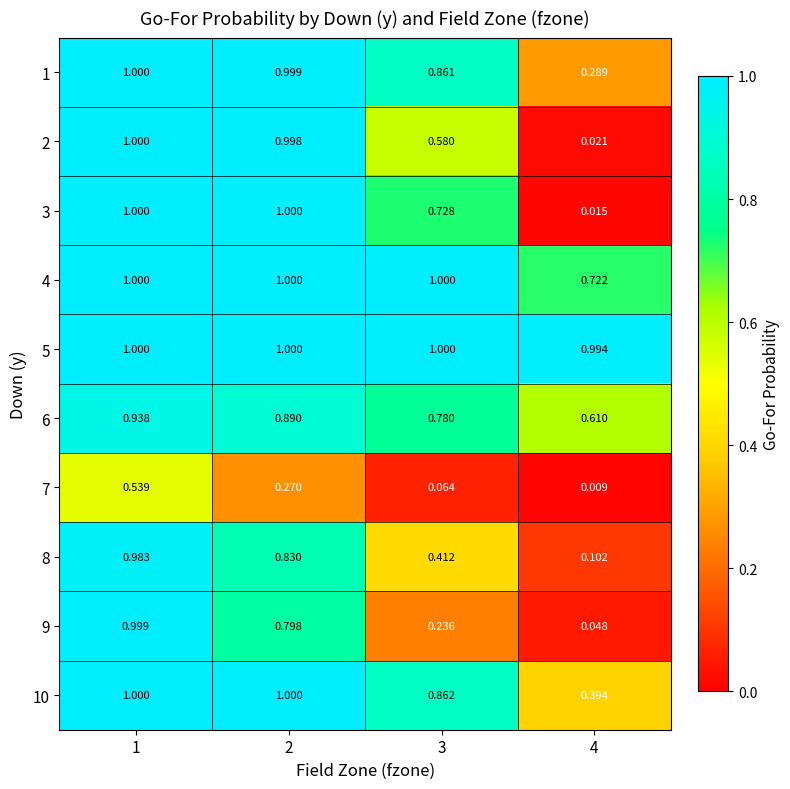

At how many categories does at least one series exceed 0?

4